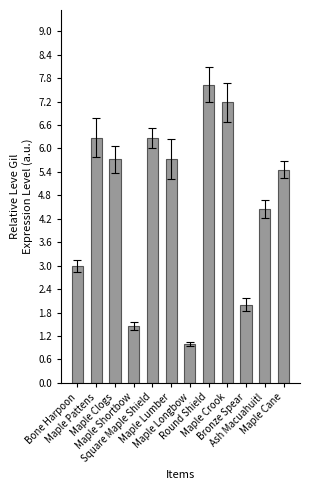

Reading left to right, extract all data points from this chart.

Bone Harpoon=3.0	Maple Pattens=6.3	Maple Clogs=5.7	Maple Shortbow=1.5	Square Maple Shield=6.3	Maple Lumber=5.7	Maple Longbow=1.0	Round Shield=7.6	Maple Crook=7.2	Bronze Spear=2.0	Ash Macuahuitl=4.5	Maple Cane=5.5